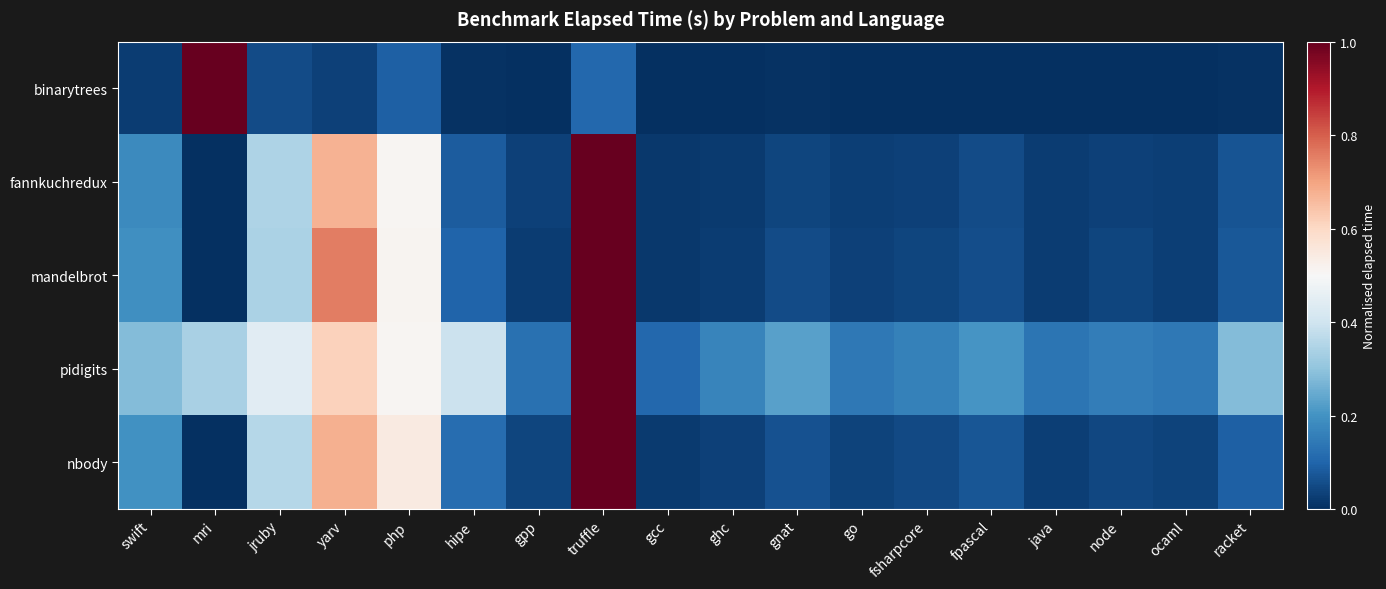

Which has a higher value, php or gpp?

php